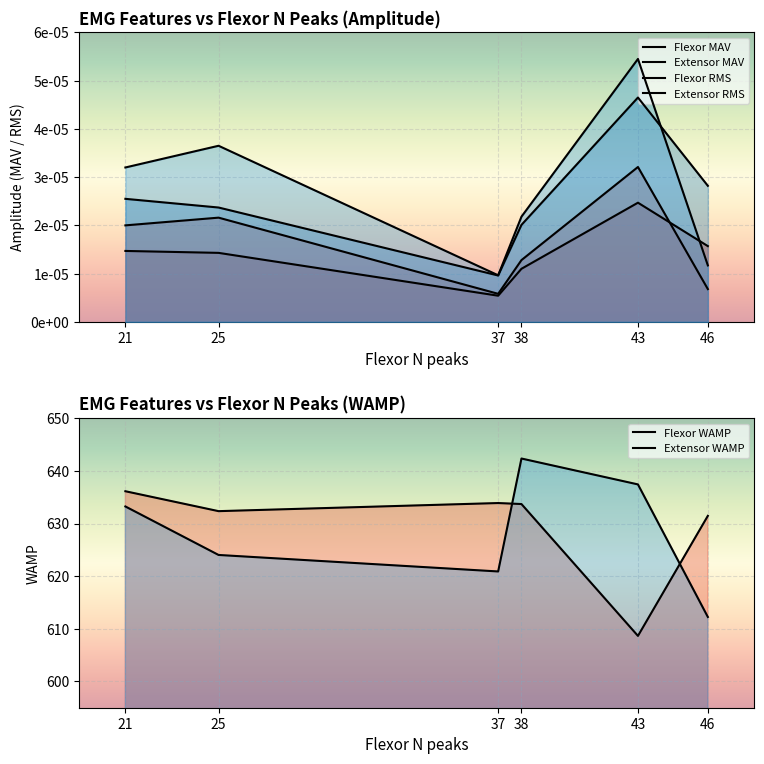

The Extensor RMS series shows 0.0 at 46. True or false?

False